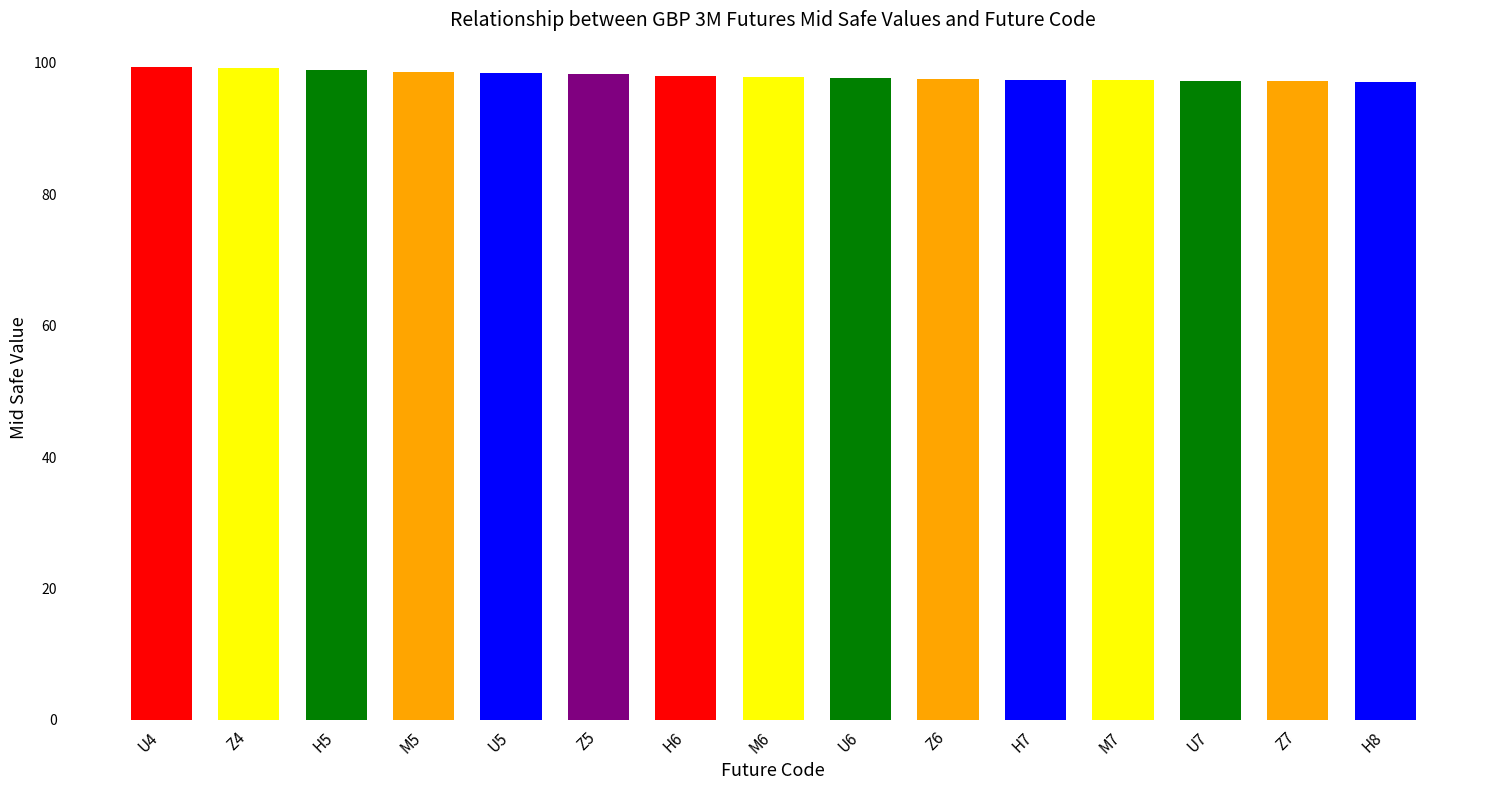

Approximately how many times larger is the value at U4 compared to U5?

1.0